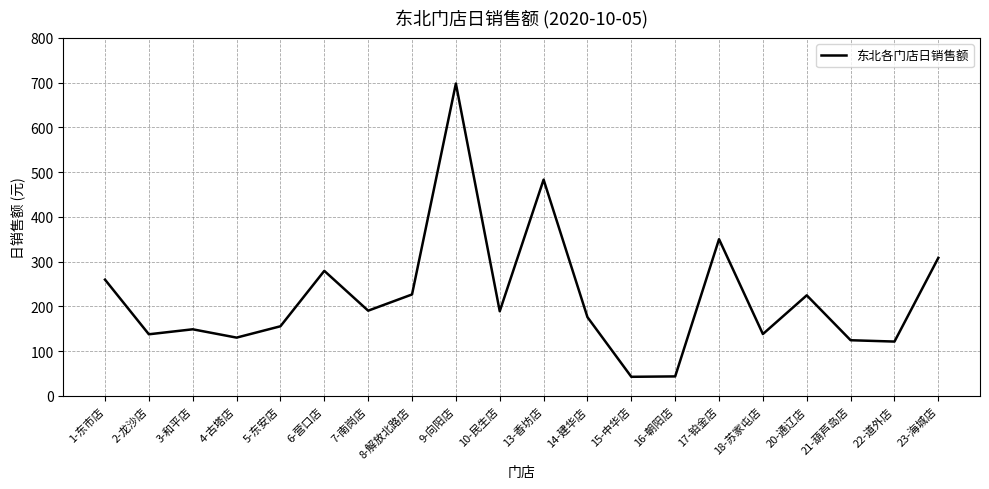

The value at 2-龙沙店 is 137.5. True or false?

True